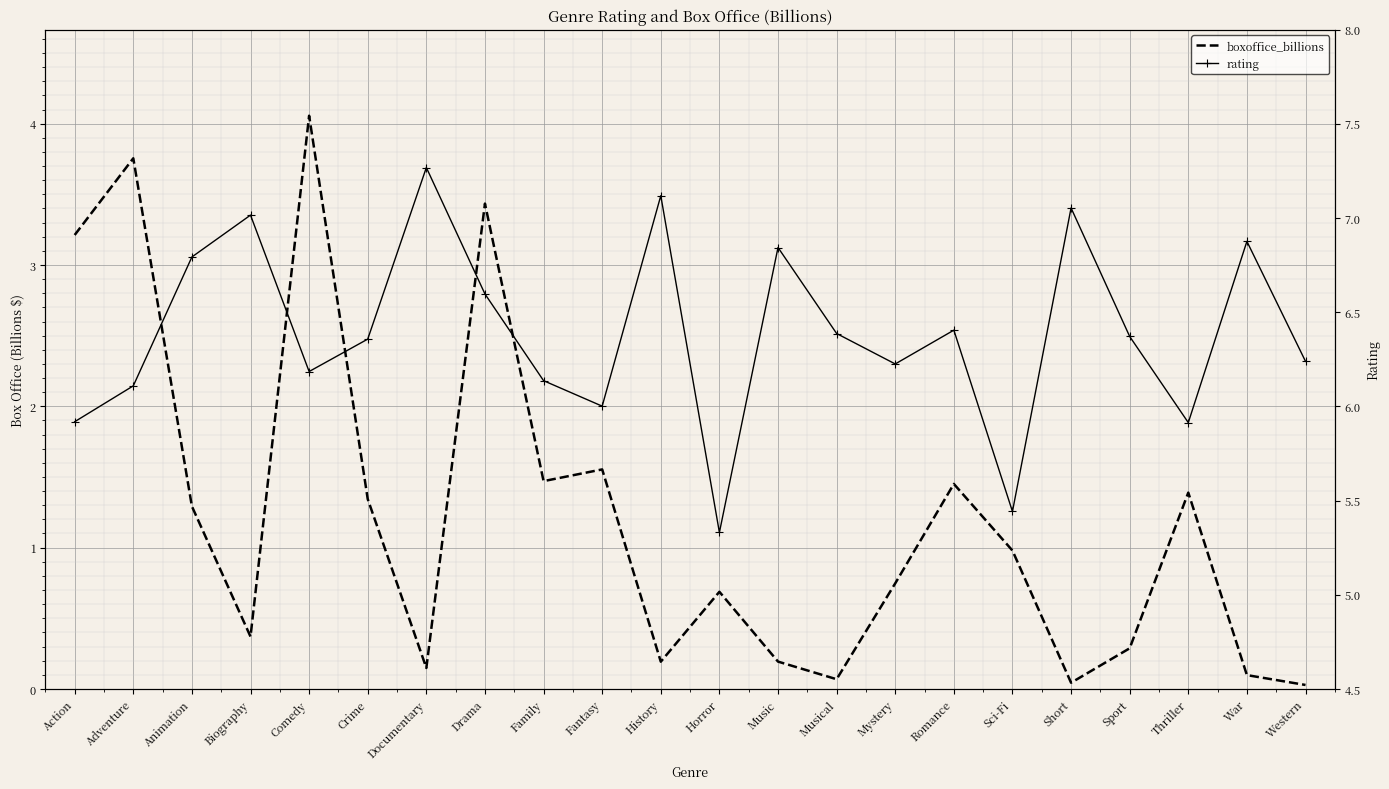

True or false: boxoffice_billions has a value of 0.4 at Biography.

True